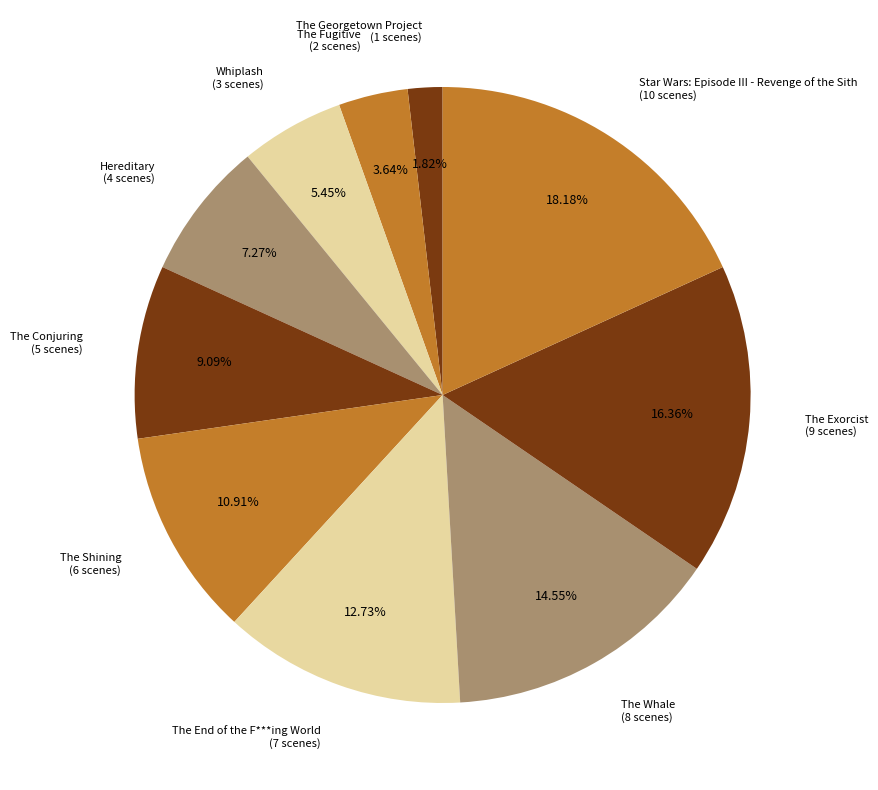

Count the number of slices in the pie.

10